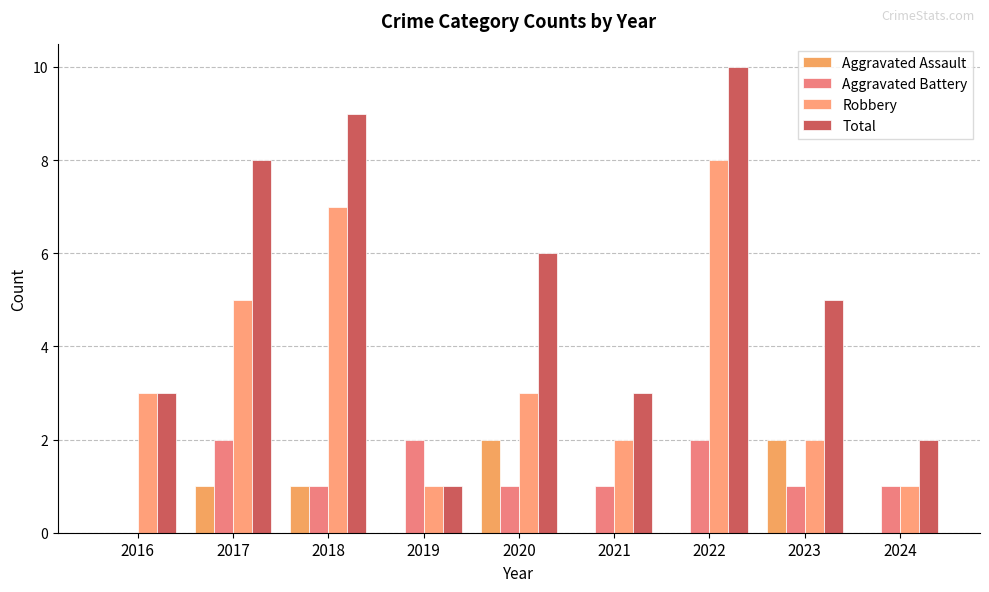

Reading right to left, transcribe all the data shown in this chart.

Aggravated Assault: 0	2	0	0	2	0	1	1	0
Aggravated Battery: 1	1	2	1	1	2	1	2	0
Robbery: 1	2	8	2	3	1	7	5	3
Total: 2	5	10	3	6	1	9	8	3